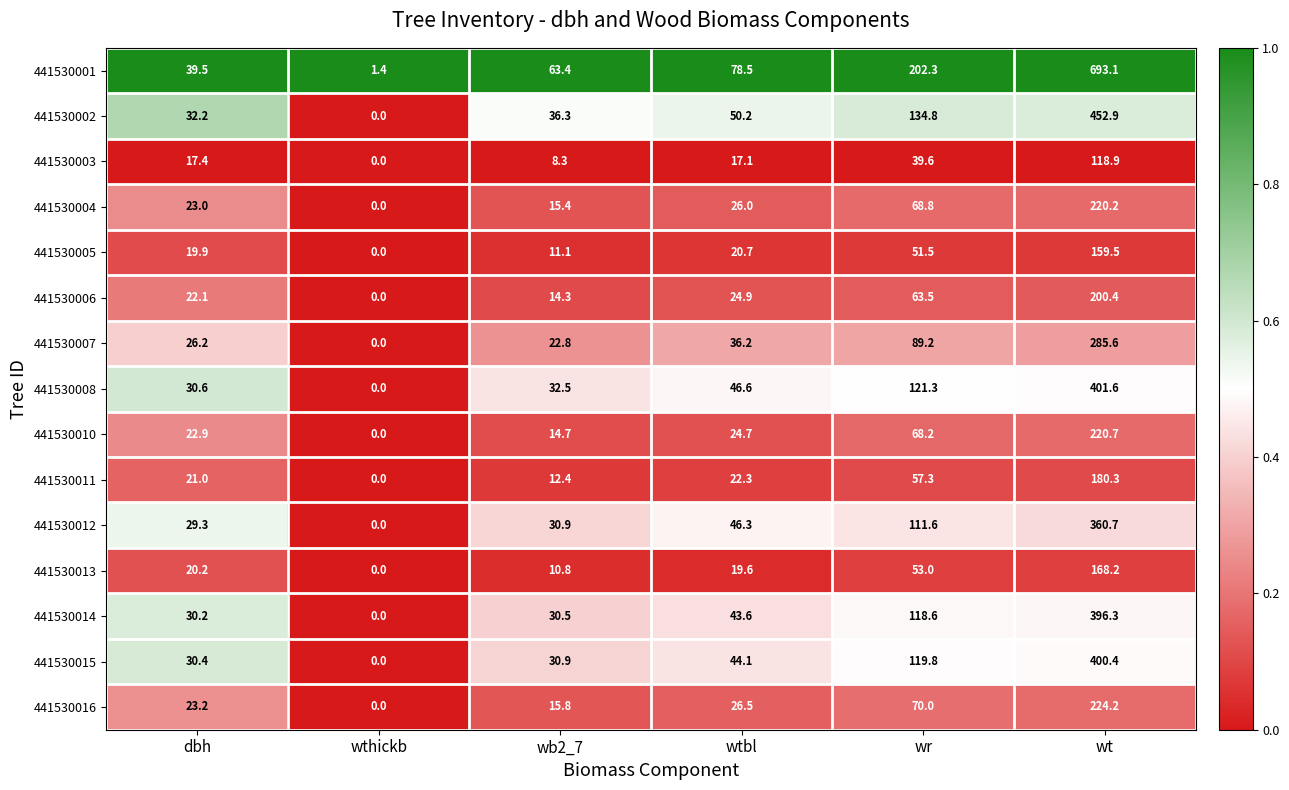

Is it true that 441530013 equals 30.8 at dbh?

False